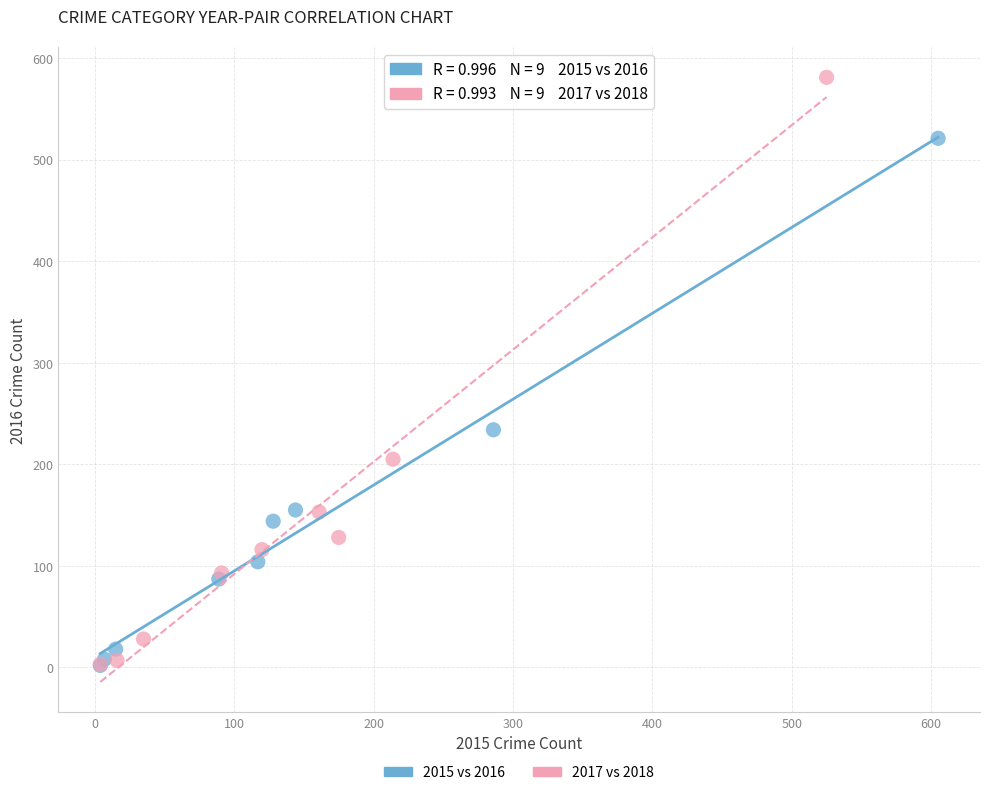

Which series reaches the maximum Y coordinate?

2017 vs 2018